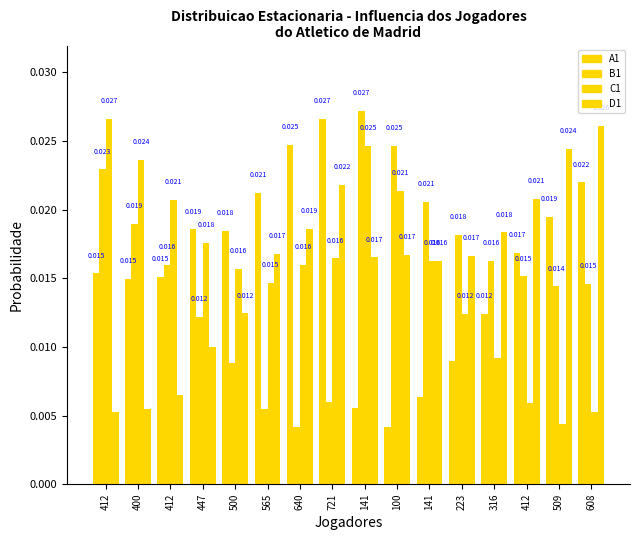

How many series are shown in this chart?

4